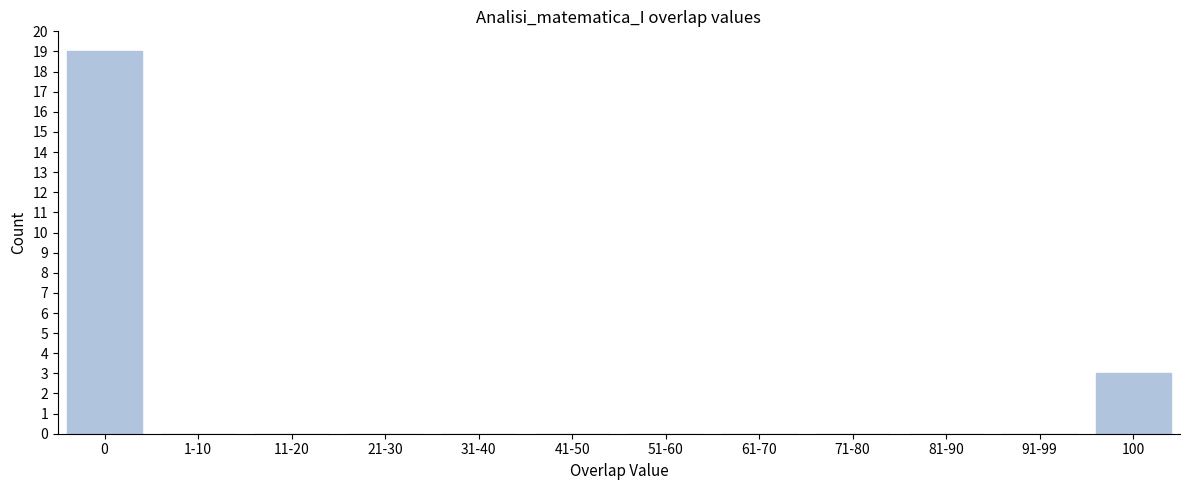

Reading right to left, what are all the values shown in this chart?

100=3	91-99=0	81-90=0	71-80=0	61-70=0	51-60=0	41-50=0	31-40=0	21-30=0	11-20=0	1-10=0	0=19